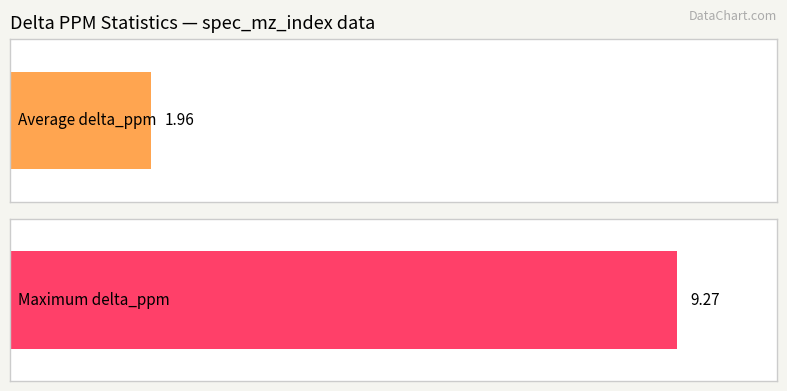

The value at 190 is 2.2. True or false?

False